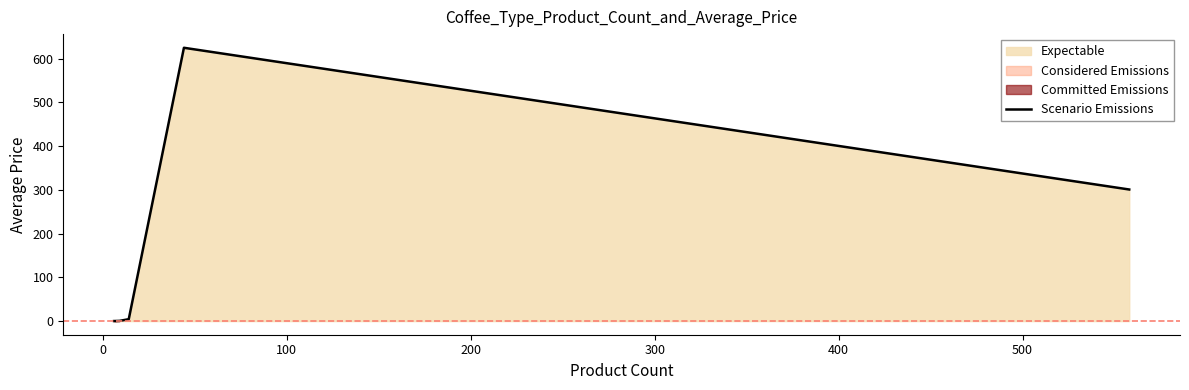

Does the chart have visible grid lines?

No